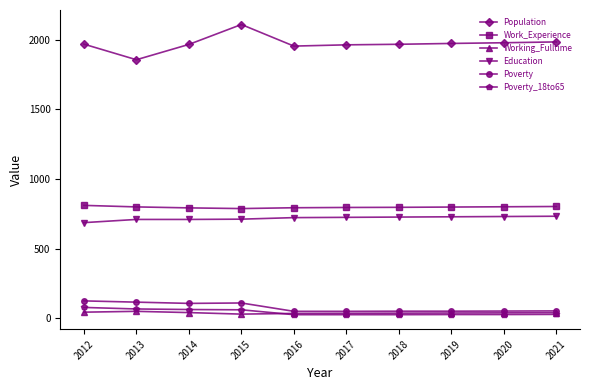

How many categories are shown in the chart?

10